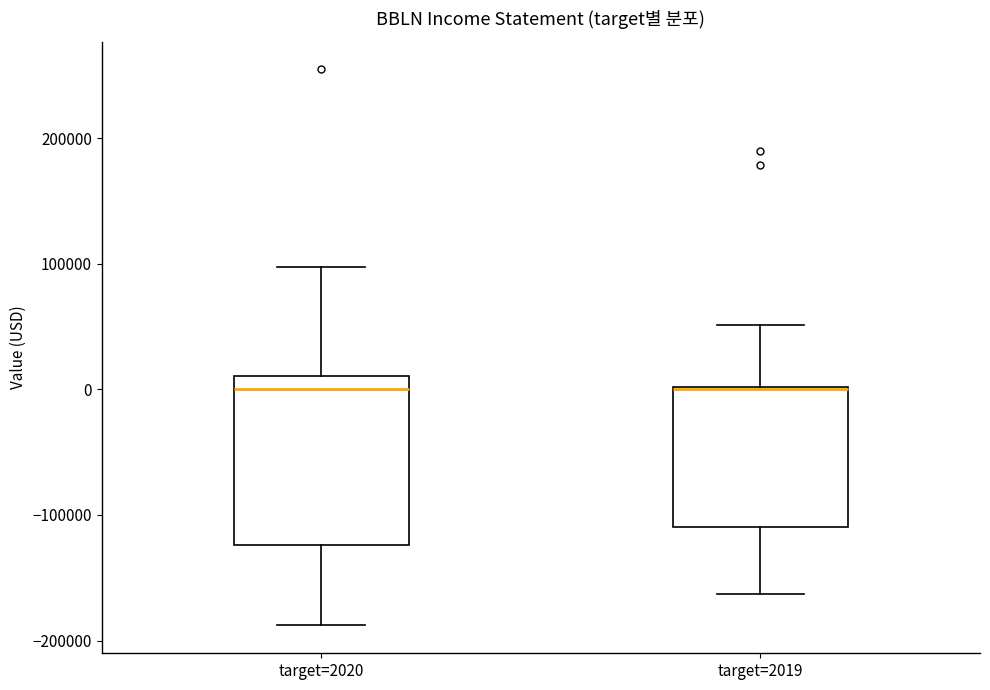

Which box is the tallest, from its lower edge to its upper edge?

target=2020